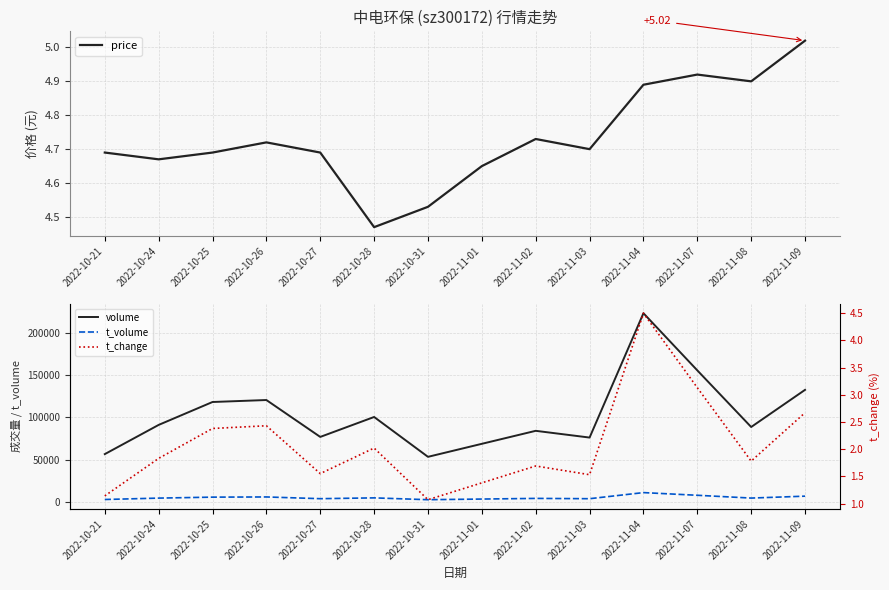

Where is the first local minimum for price?

2022-10-24